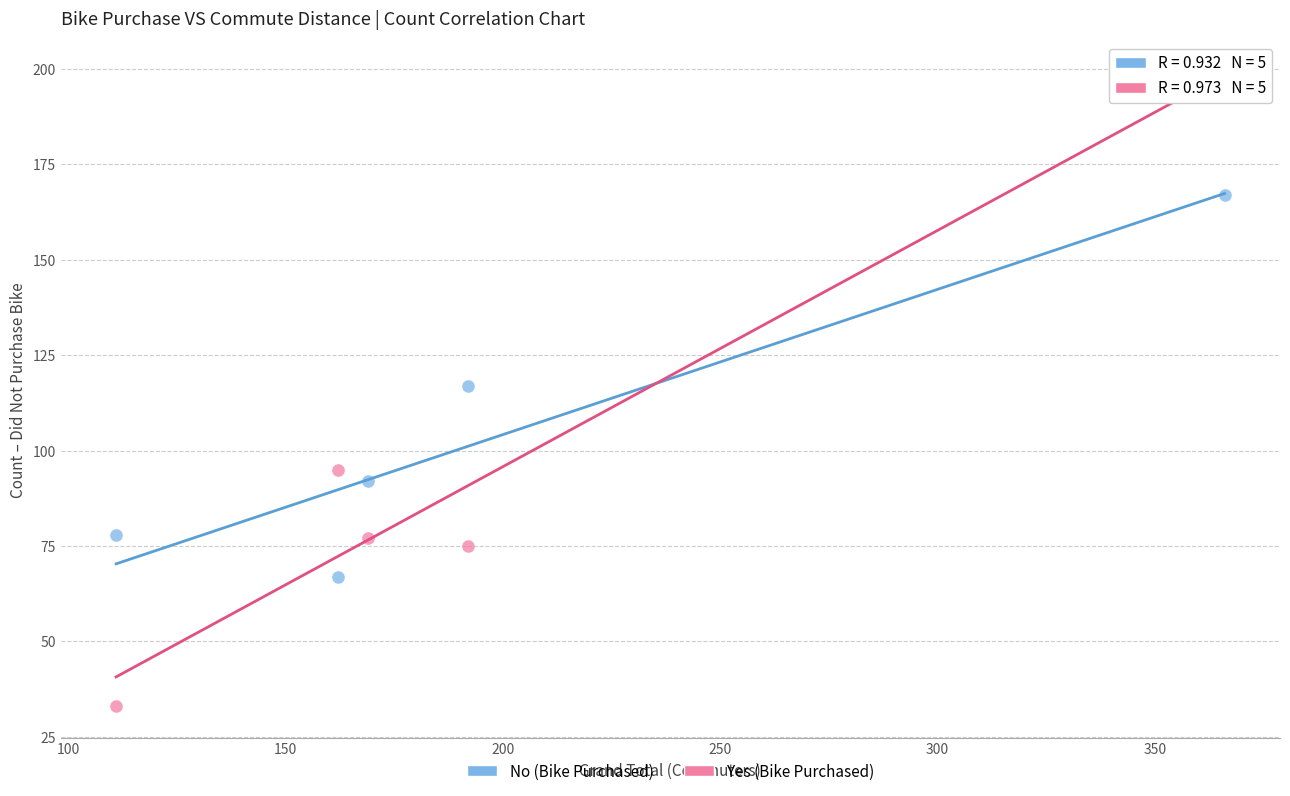

Across all data points, what is the average X value?

200